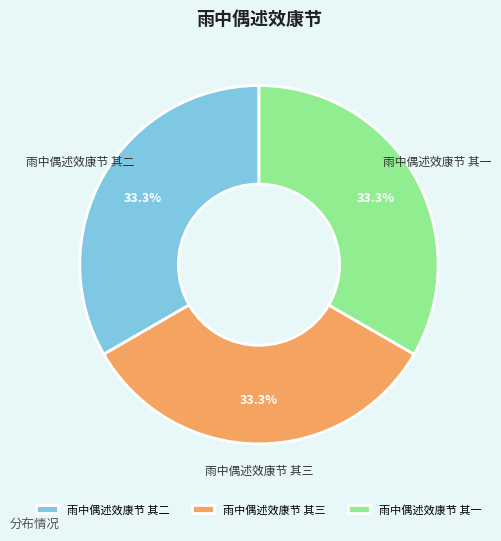

How much of the chart is everything except 雨中偶述效康节 其三?

66.7%